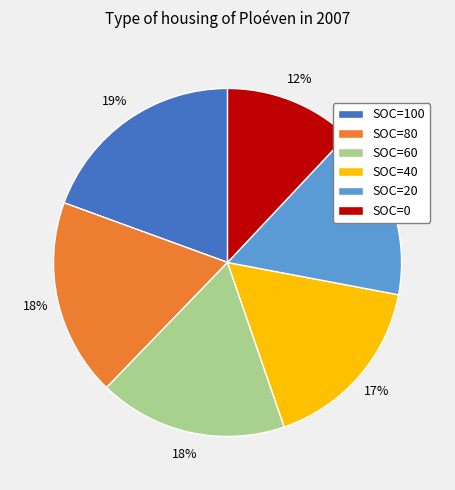

Does any single category account for the majority?

No